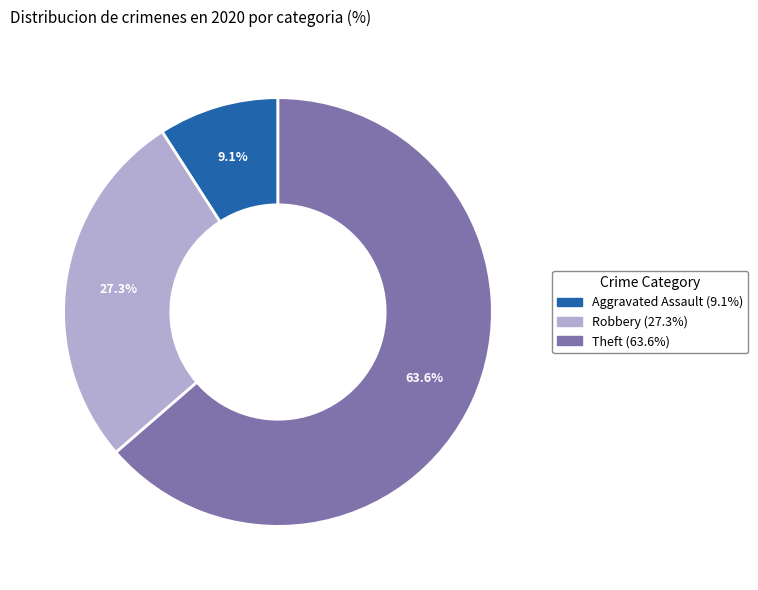

Does any single category account for the majority?

Yes